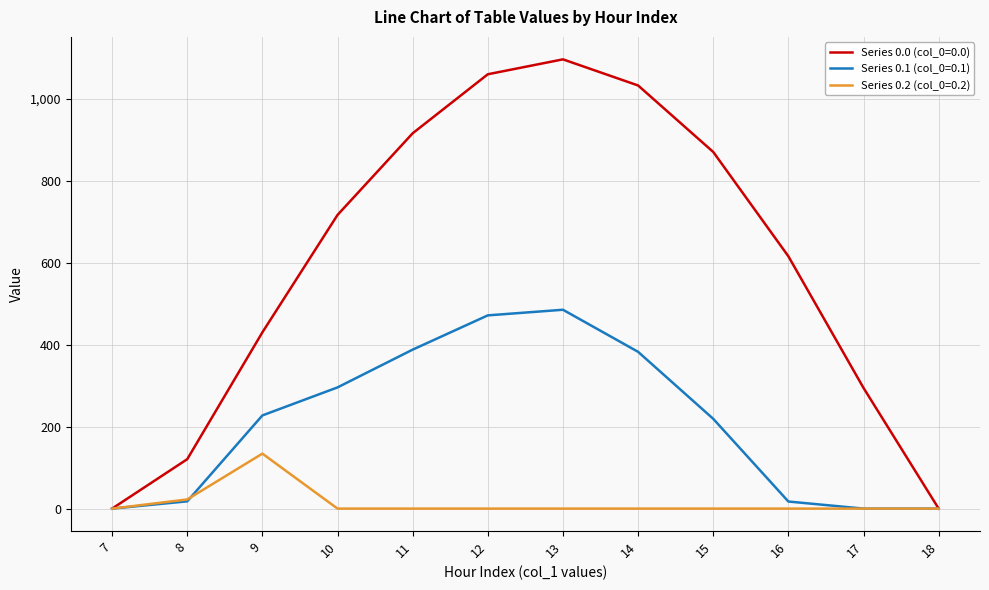

Which series has the widest spread of values?

Series 0.0 (col_0=0.0)